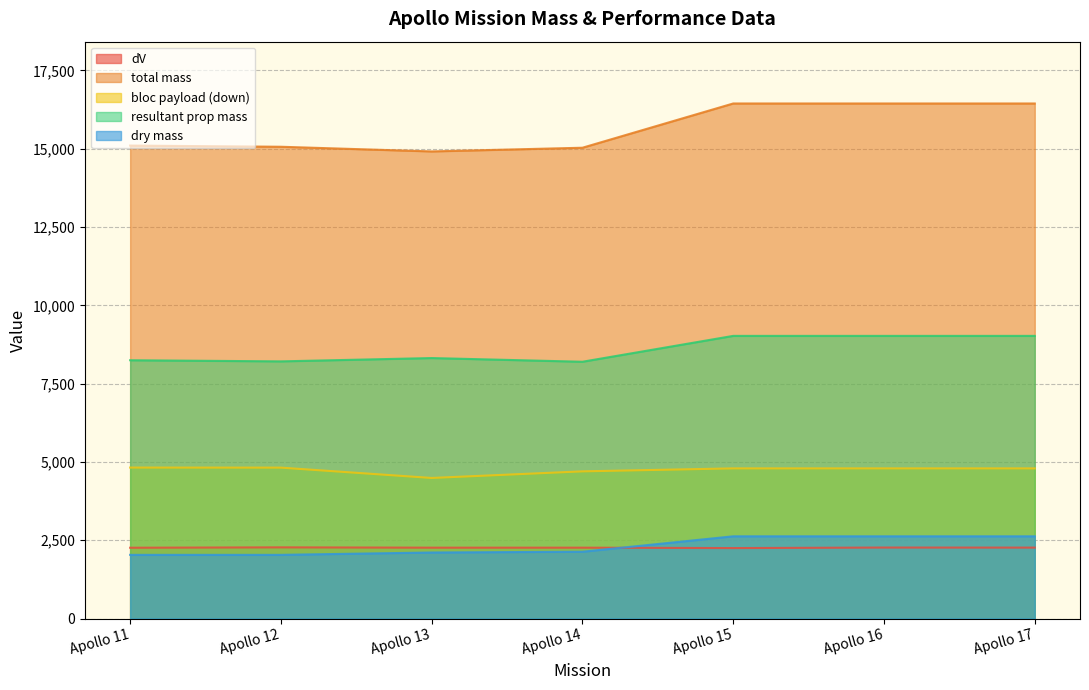

Reading right to left, transcribe all the data shown in this chart.

dV: Apollo 17=2265	Apollo 16=2267	Apollo 15=2250	Apollo 14=2263	Apollo 13=2263	Apollo 12=2273	Apollo 11=2261
total mass: Apollo 17=16447	Apollo 16=16447	Apollo 15=16447	Apollo 14=15034	Apollo 13=14916	Apollo 12=15065	Apollo 11=15103
bloc payload (down): Apollo 17=4795	Apollo 16=4795	Apollo 15=4795	Apollo 14=4700	Apollo 13=4489	Apollo 12=4819	Apollo 11=4821
resultant prop mass: Apollo 17=9026	Apollo 16=9026	Apollo 15=9026	Apollo 14=8200	Apollo 13=8318	Apollo 12=8212	Apollo 11=8248
dry mass: Apollo 17=2626	Apollo 16=2626	Apollo 15=2626	Apollo 14=2134	Apollo 13=2109	Apollo 12=2034	Apollo 11=2034